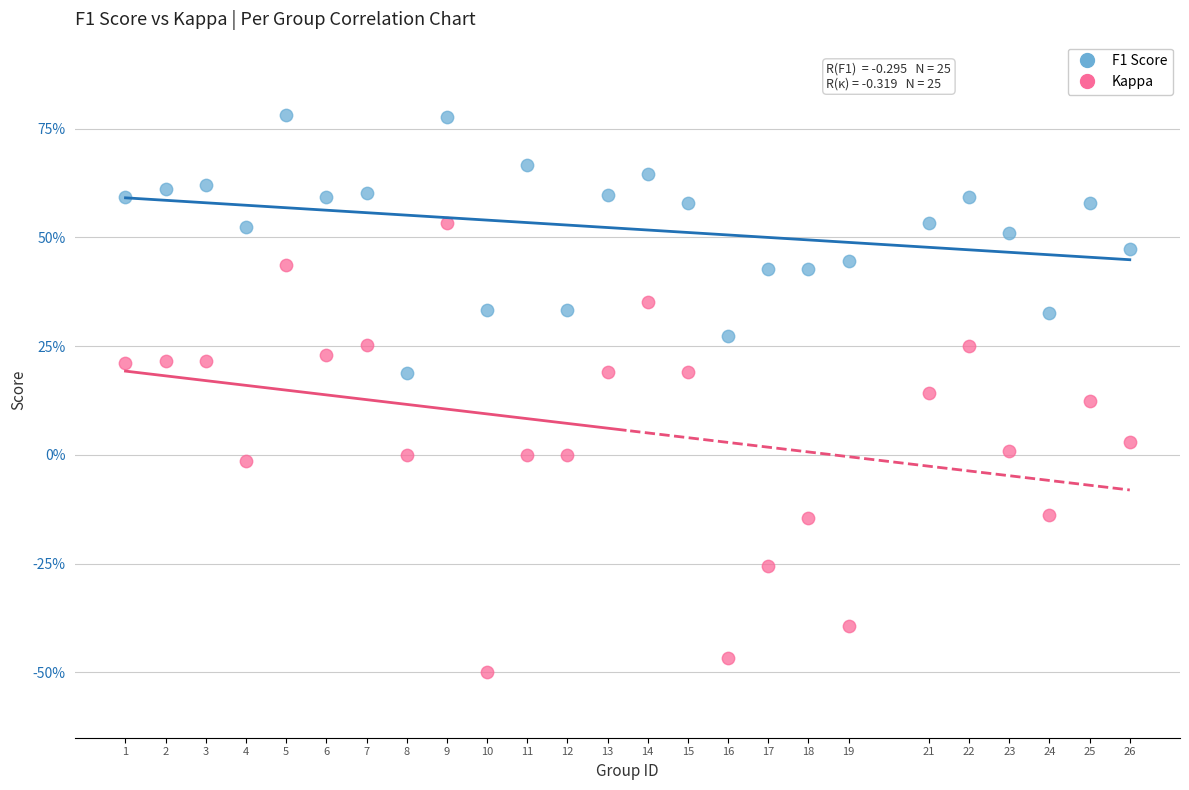

Which series contains the lowest Y value?

Kappa